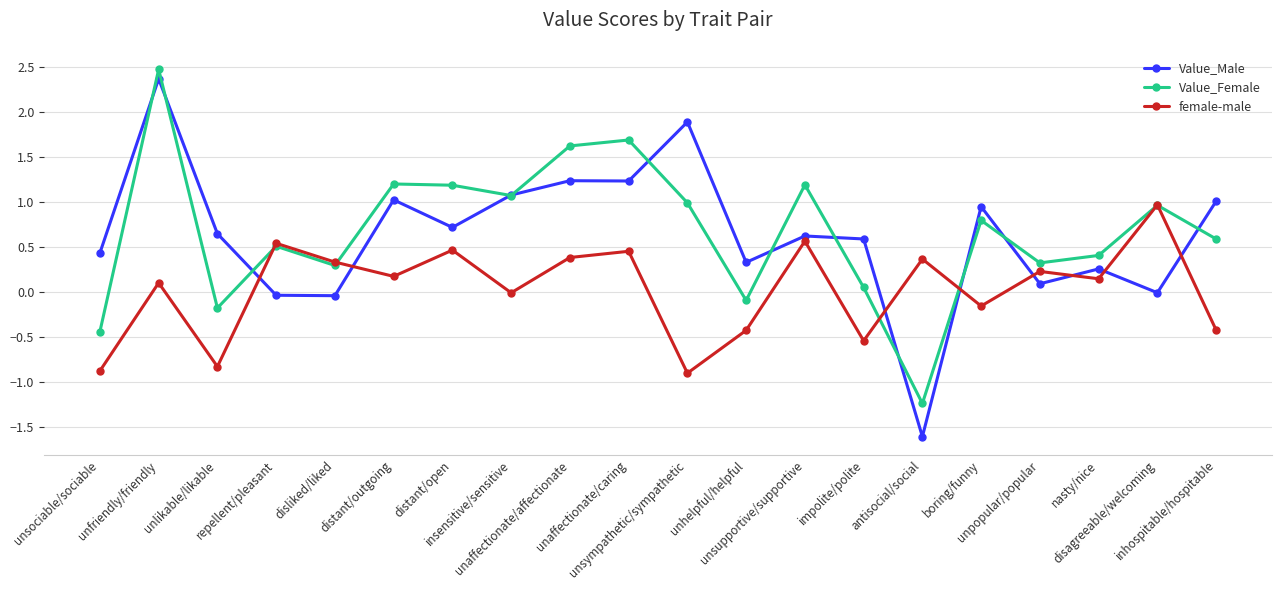

Rank the series by their maximum value, from lowest to highest.

female-male, Value_Male, Value_Female